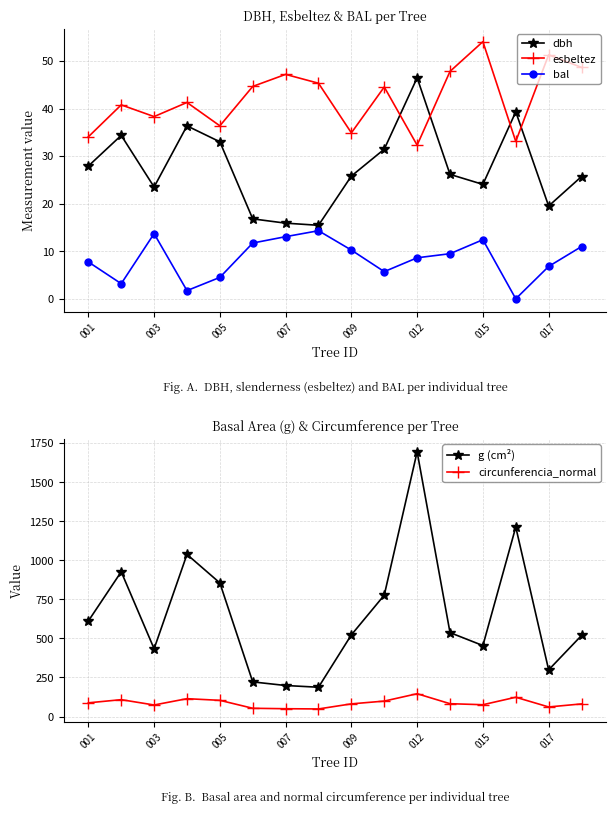

Which series has the largest total across all categories?

g (cm²)